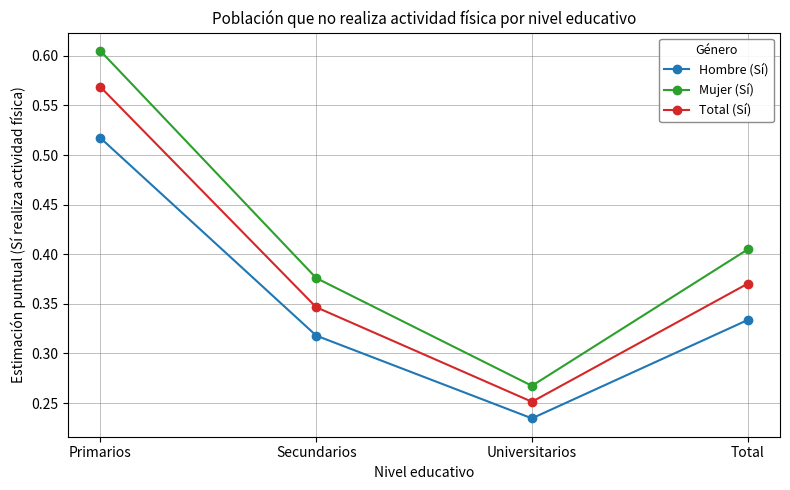

At which category does Hombre (Sí) reach its first local valley?

Universitarios